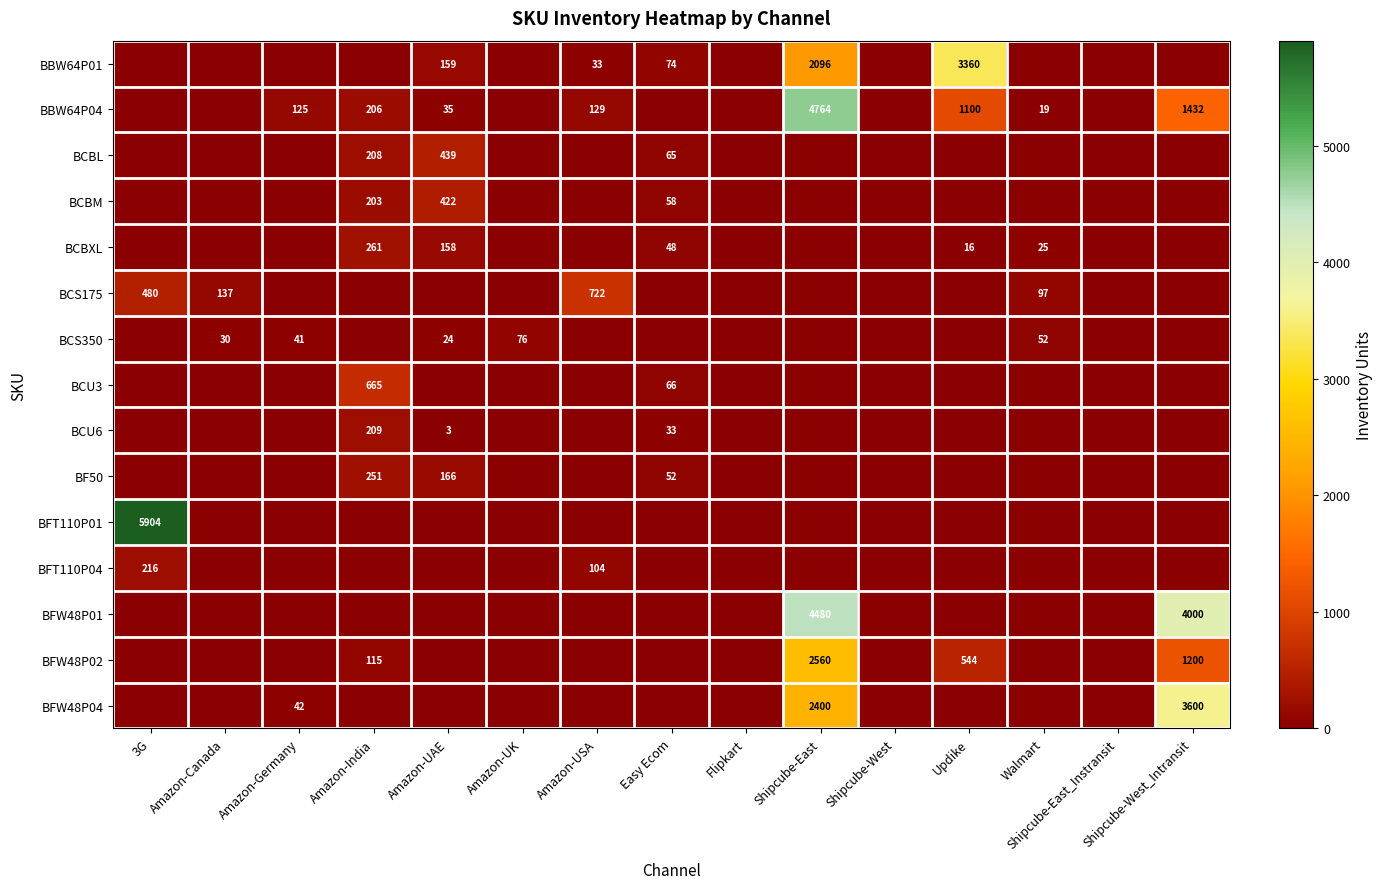

Is it true that BBW64P04 equals 1432 at Shipcube-West_Intransit?

True